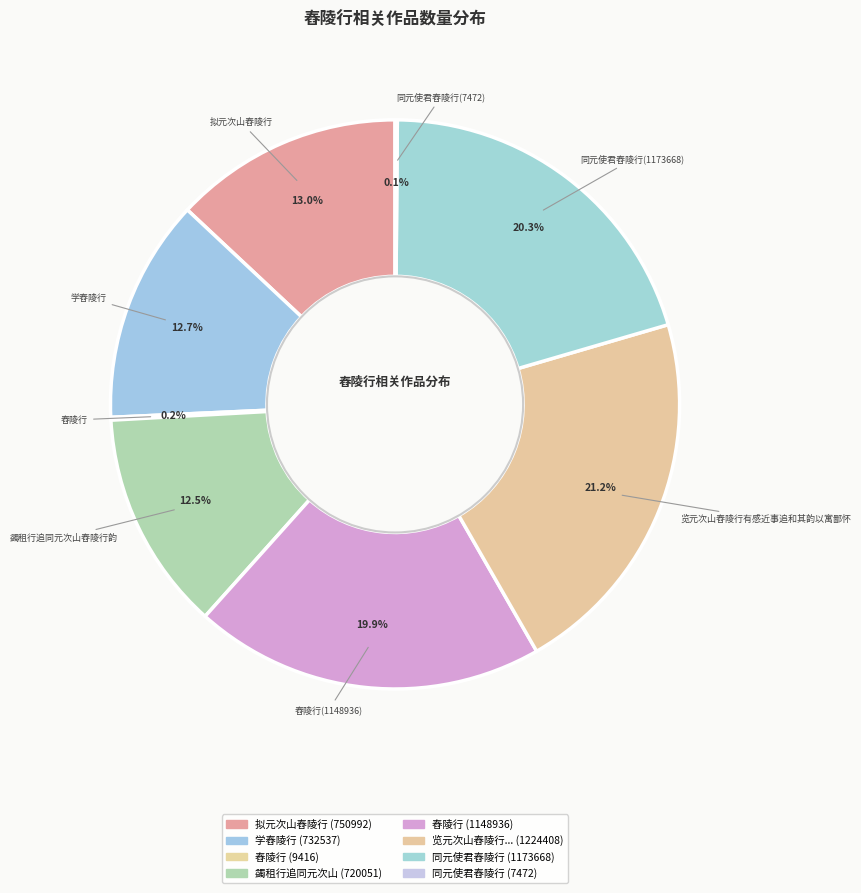

Rank the categories by value from lowest to highest.

同元使君舂陵行(7472), 舂陵行, 蠲租行追同元次山舂陵行韵, 学舂陵行, 拟元次山舂陵行, 舂陵行(1148936), 同元使君舂陵行(1173668), 览元次山舂陵行有感近事追和其韵以寓鄙怀